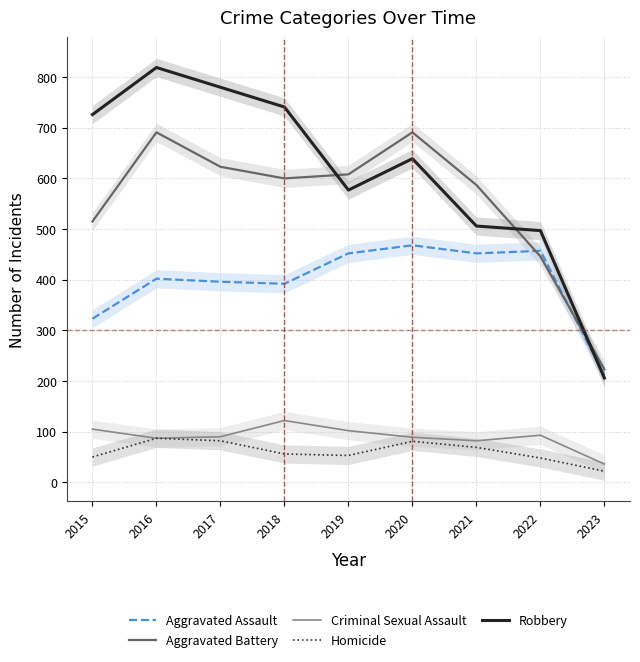

True or false: Criminal Sexual Assault and Aggravated Assault intersect in this chart.

False